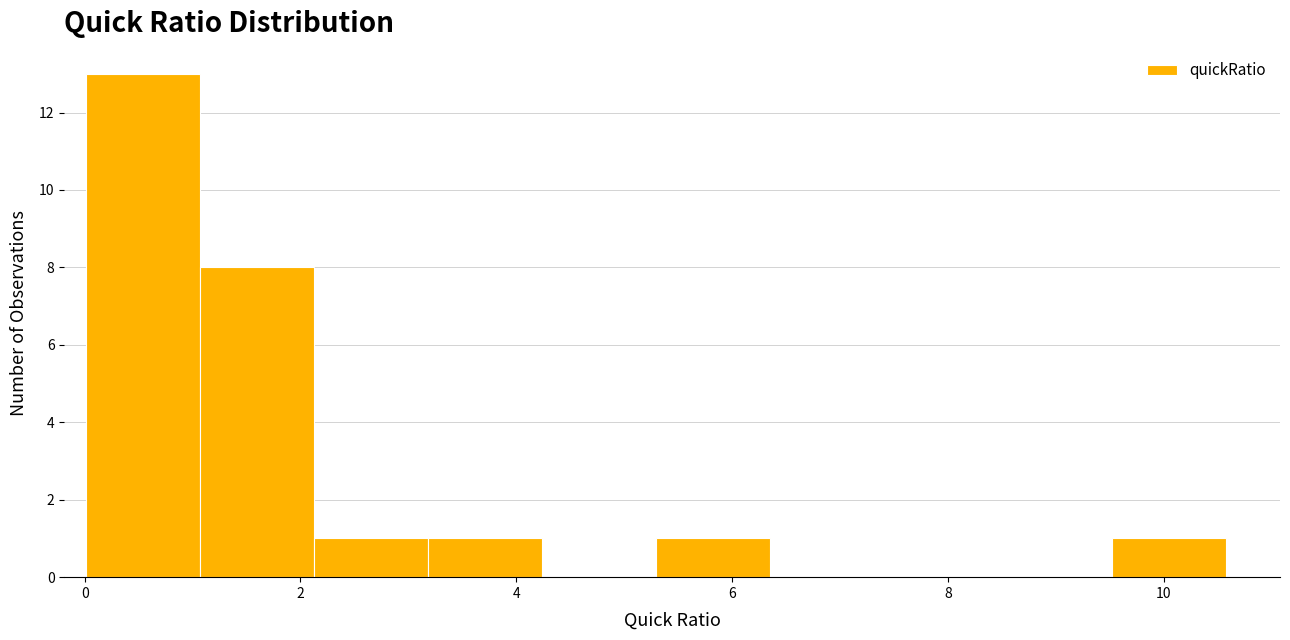

Over which range of the x-axis is the bar tallest?

0.0 to 1.0